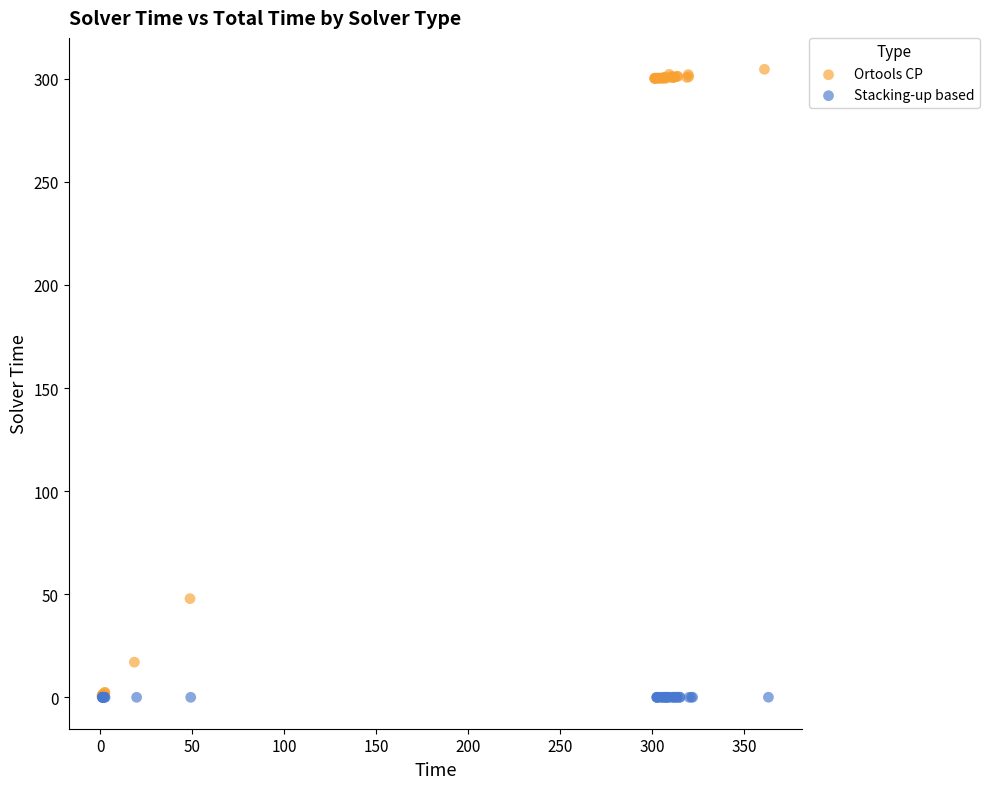

Which series has the widest spread of Y values?

Ortools CP